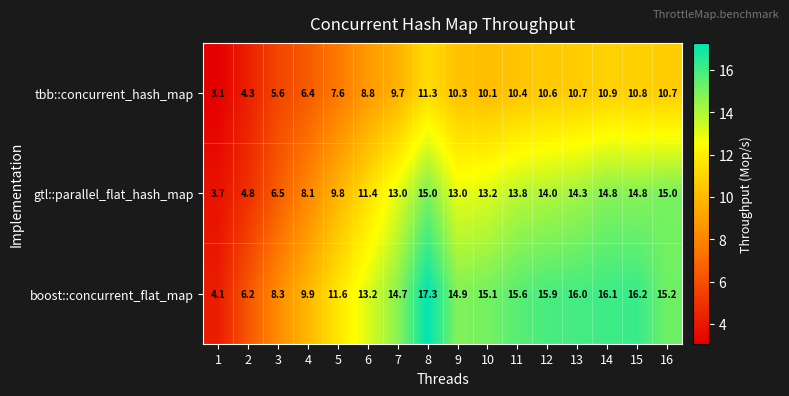

Rank the series by their average value, from highest to lowest.

boost::concurrent_flat_map, gtl::parallel_flat_hash_map, tbb::concurrent_hash_map